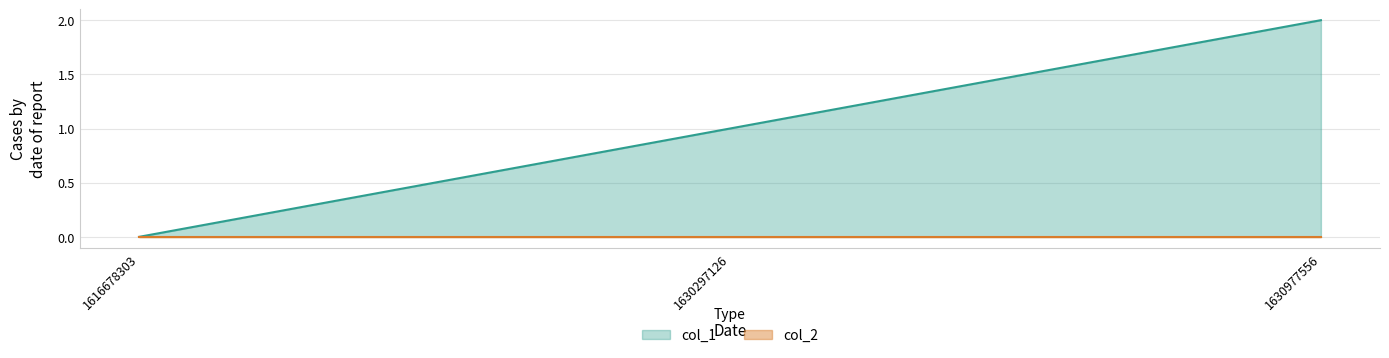

What is the average value?

1